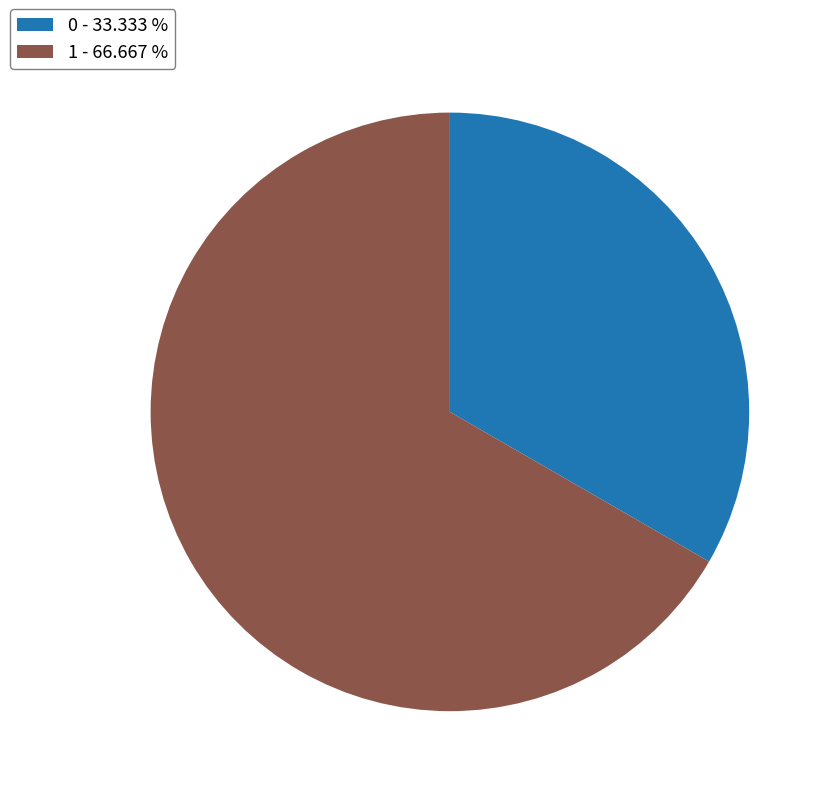

Is it true that 0 is 33% of the pie?

True